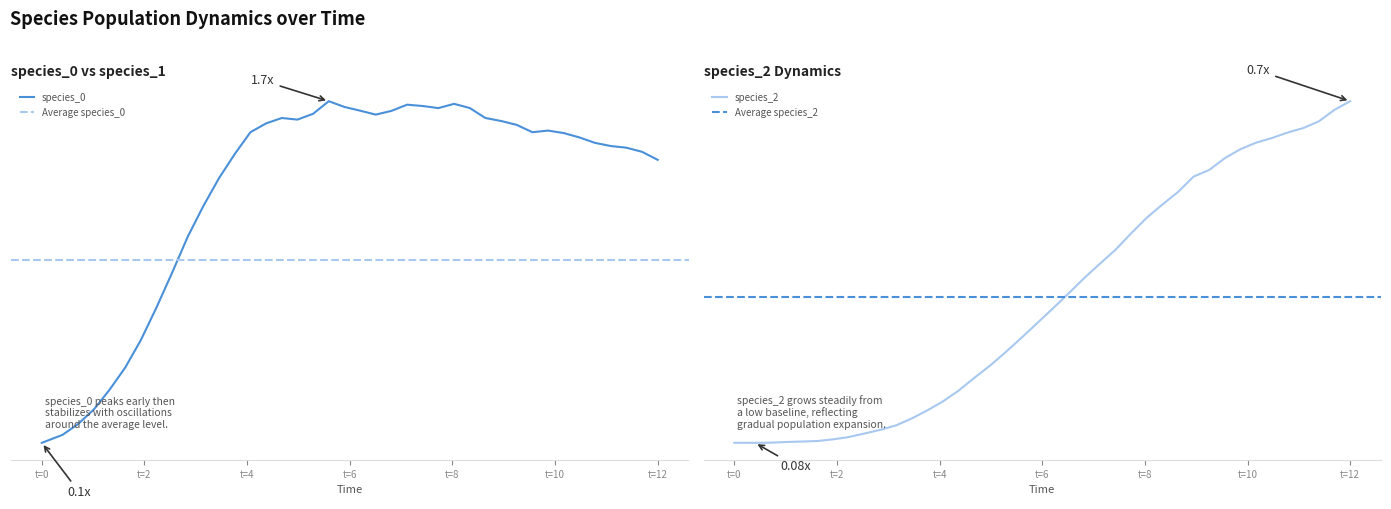

How many lines are shown in the chart?

2